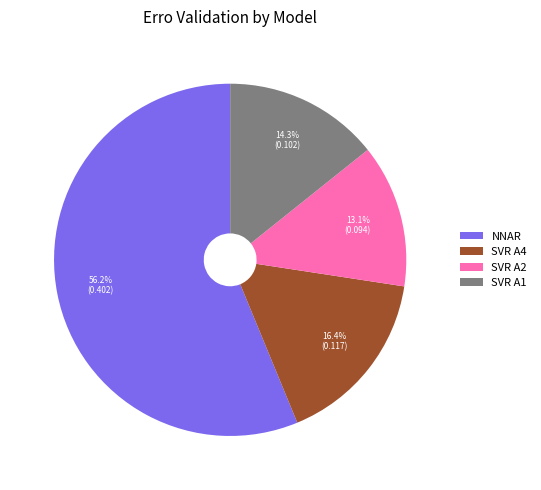

What is the smallest slice in the pie chart?

SVR A2